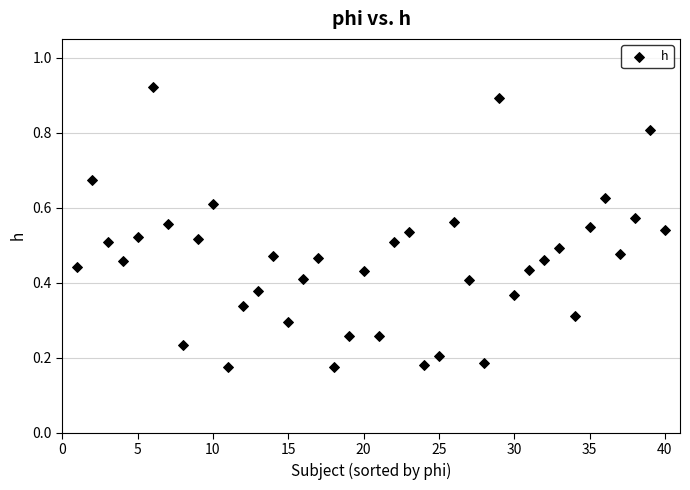

What is the range of X values (max minus min)?

39.0